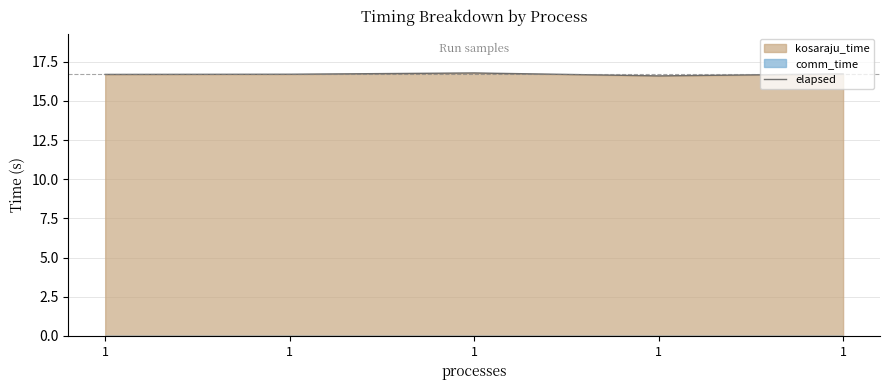

What is the average value?

16.7